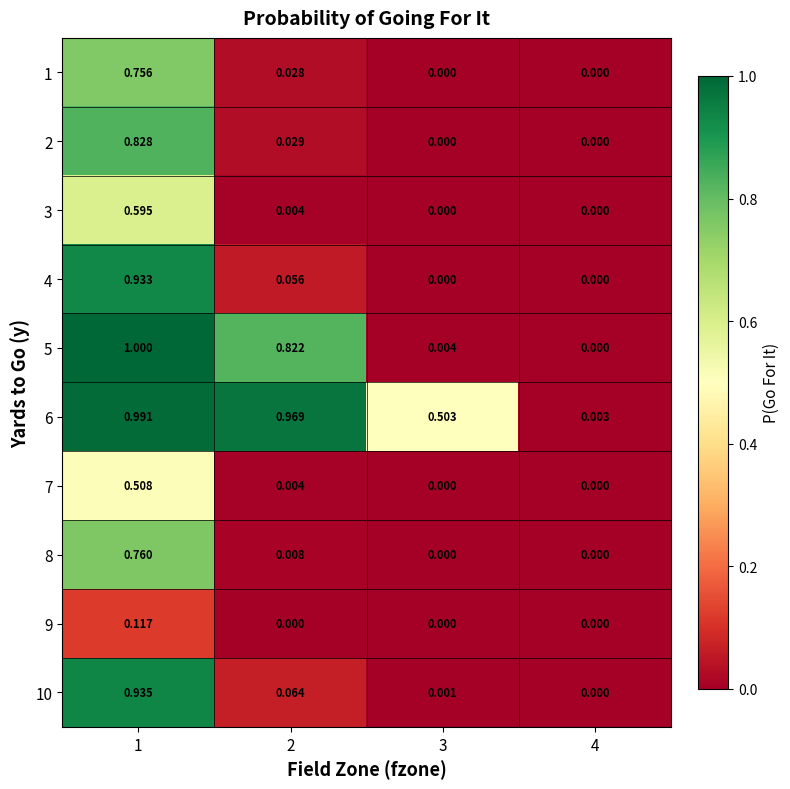

Is the value of 6 at 1 greater than the value of 10 at 3?

Yes